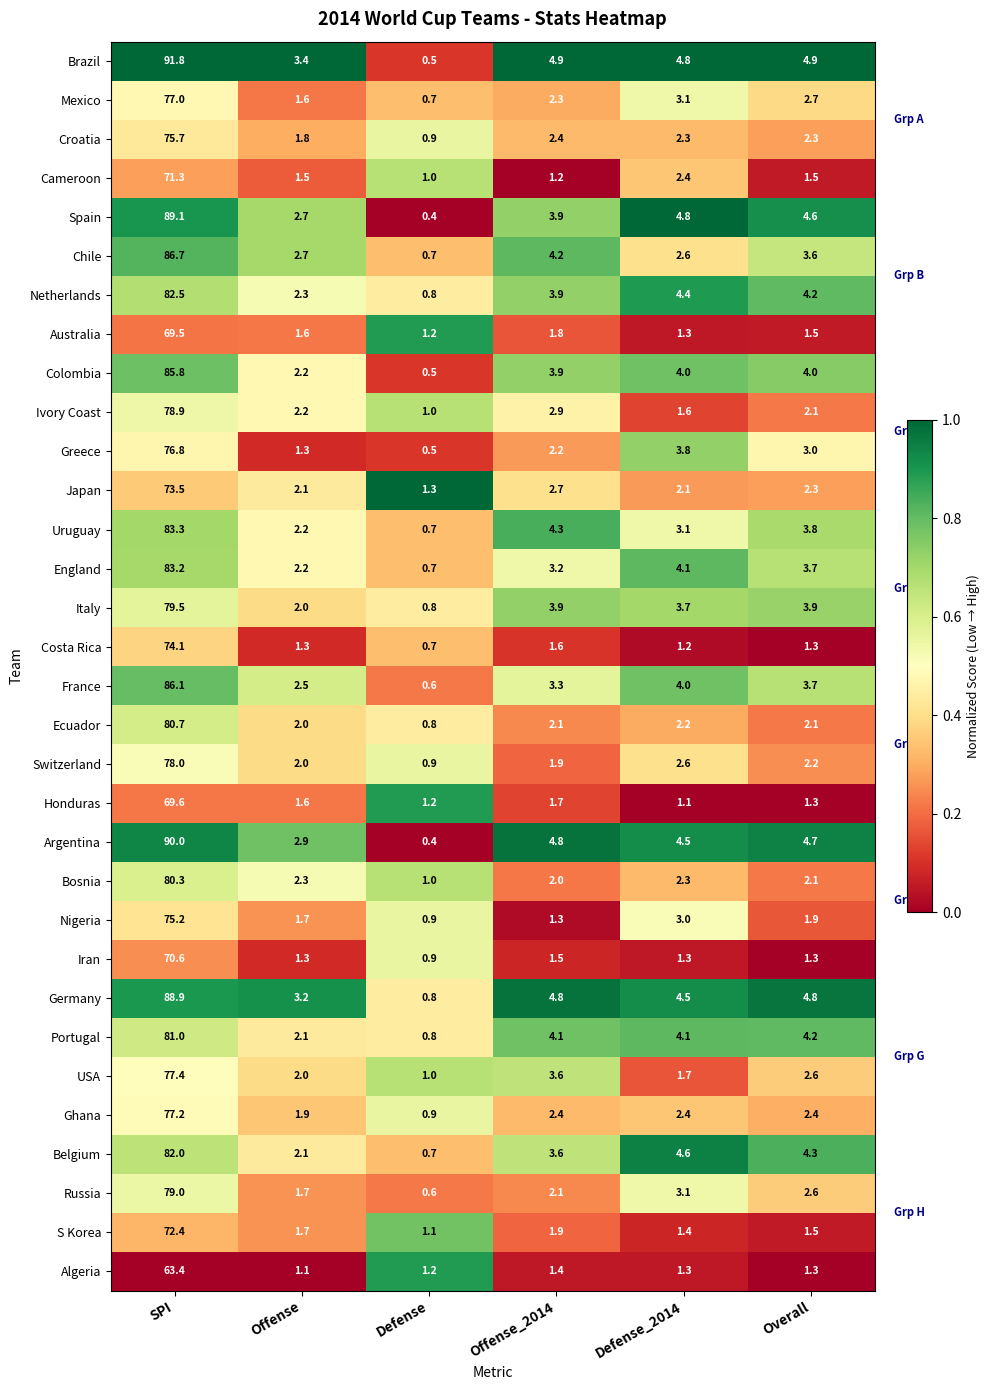

Which series has the widest spread of values?

Brazil